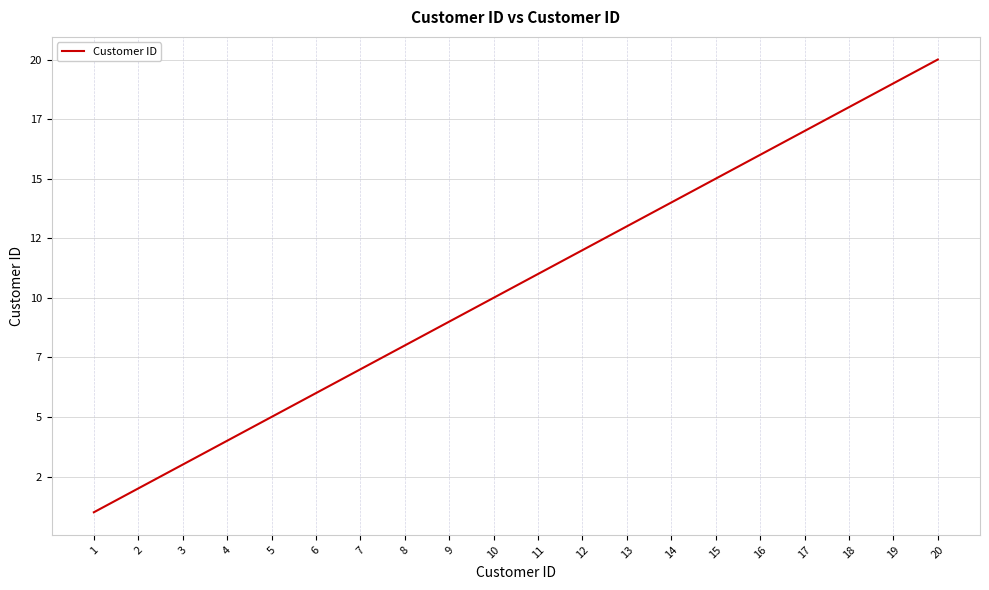

Is this an area chart (filled region under the line)?

No